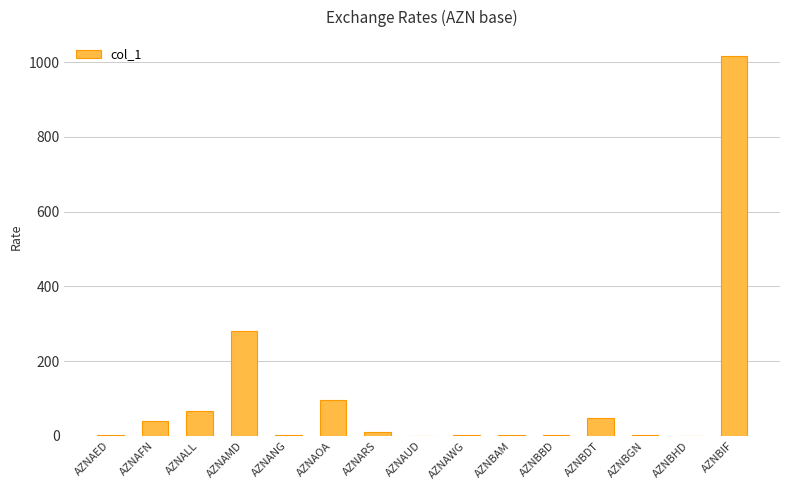

The value at AZNBDT is 47.5. True or false?

True